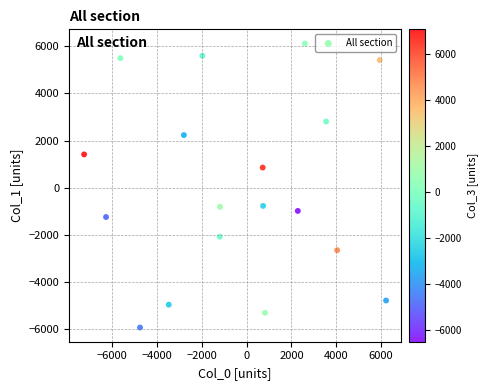

What is the range of Y values (max minus min)?

12036.3